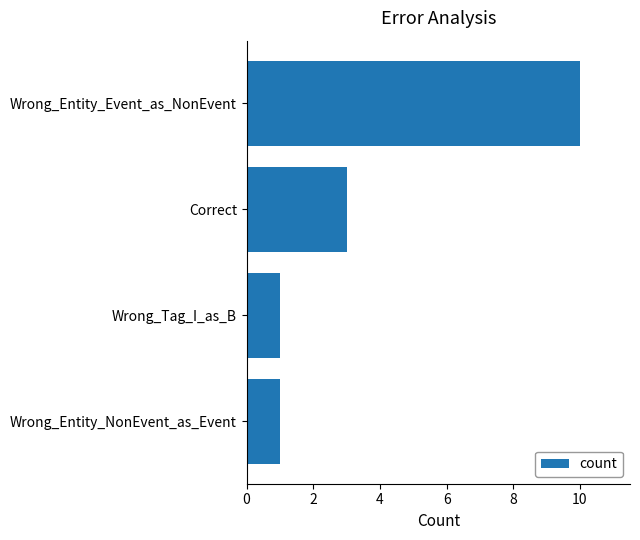

What is the average value?

4